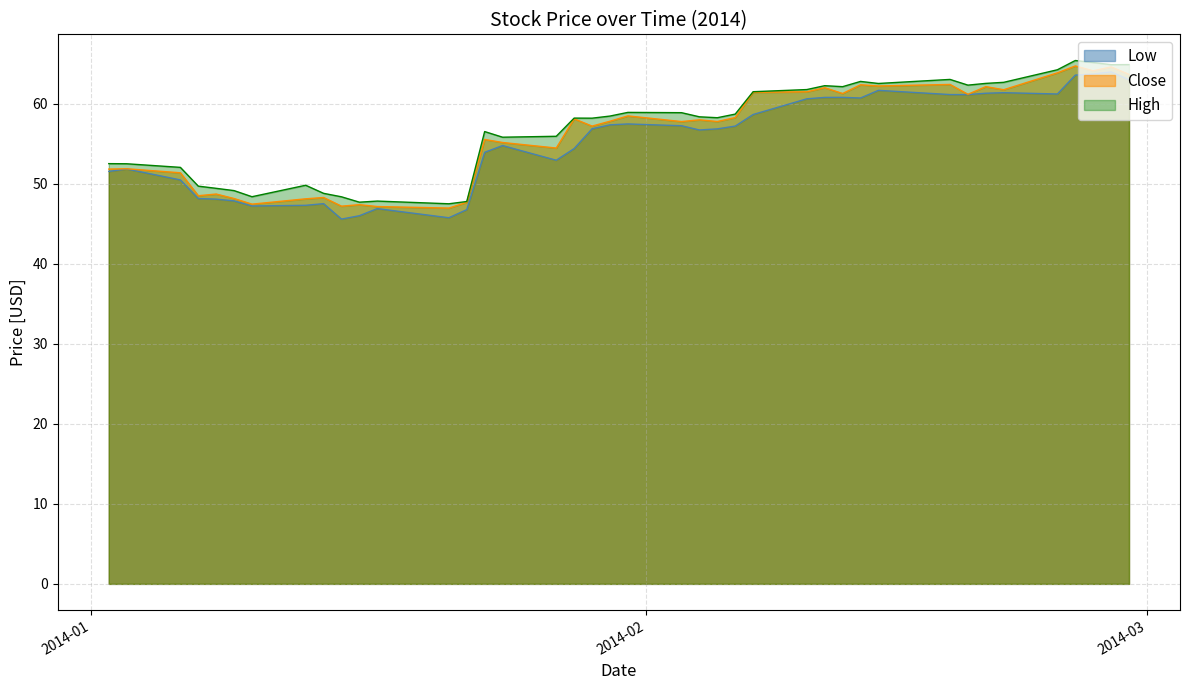

True or false: Close and High cross at least once.

False